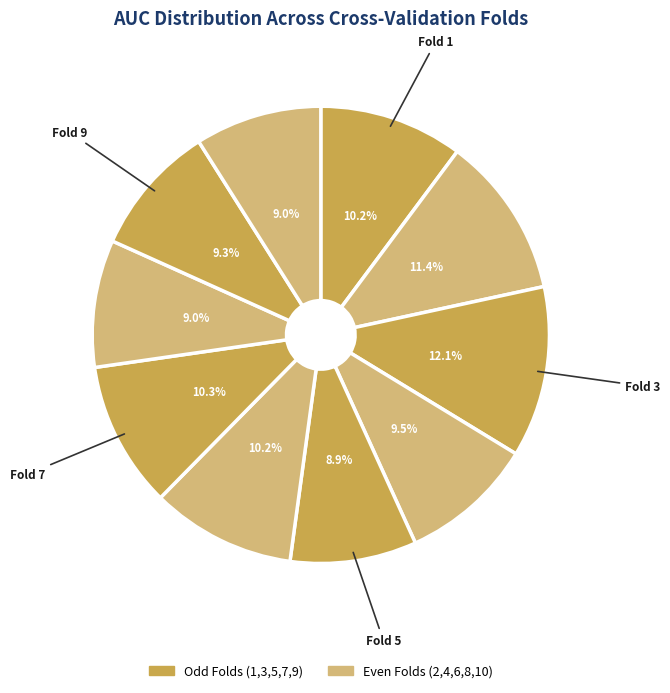

Rank the categories by value from highest to lowest.

Fold 3, Fold 2, Fold 7, Fold 6, Fold 1, Fold 4, Fold 9, Fold 8, Fold 10, Fold 5